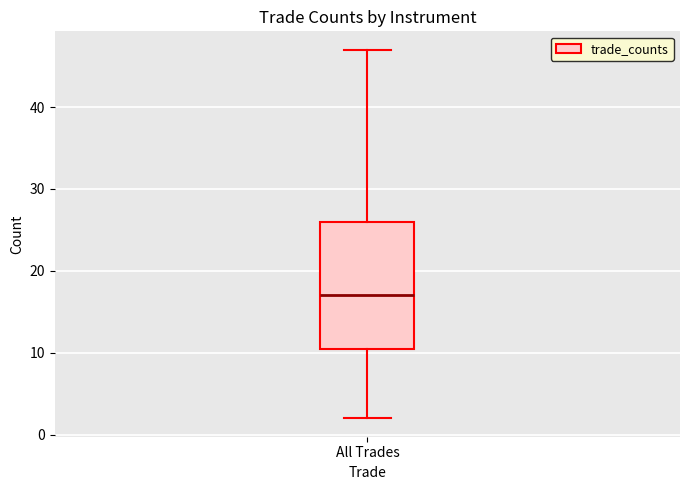

Transcribe this box plot: give where the median line is, the range the box spans, and where the two whiskers end, as read against the y-axis. The values are not printed on the chart, so give them approximately, as read against the axis.

median 17, box 11 to 26, whiskers 2 to 47